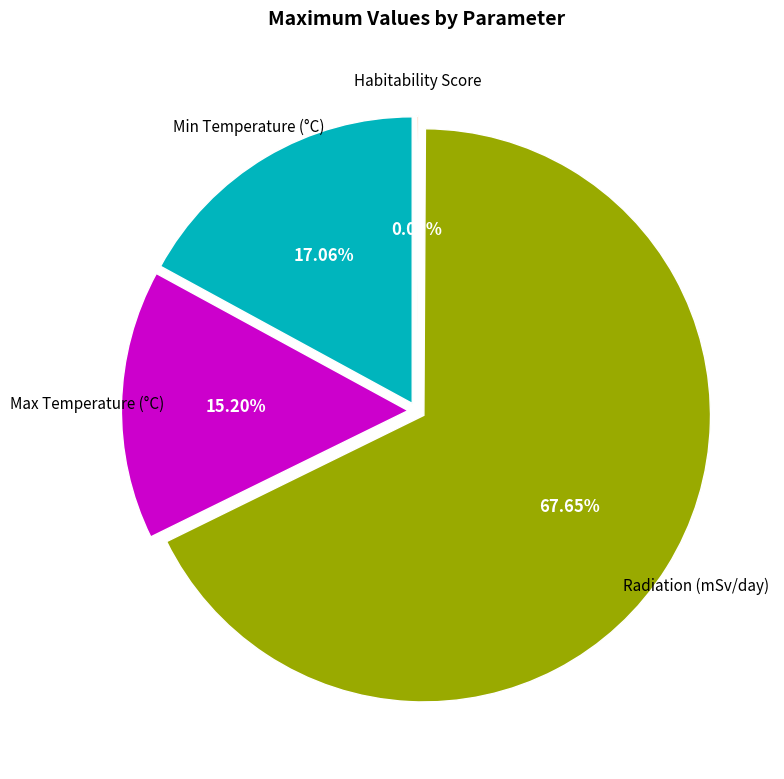

Does Max Temperature (°C) represent more than half of the total?

No